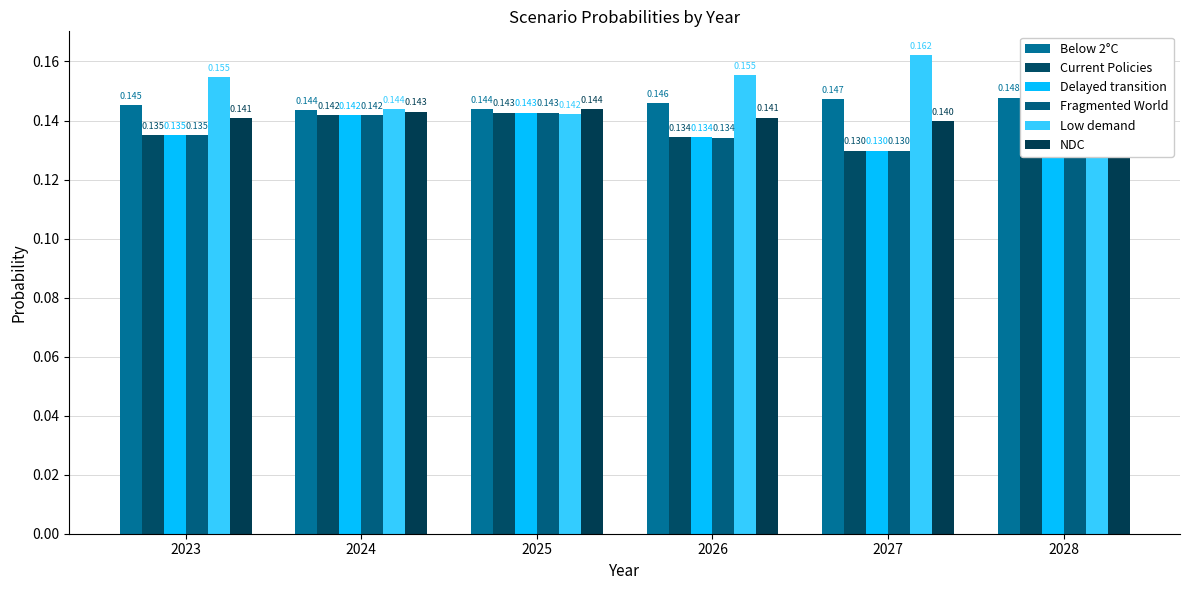

What is the maximum value for NDC?

0.1